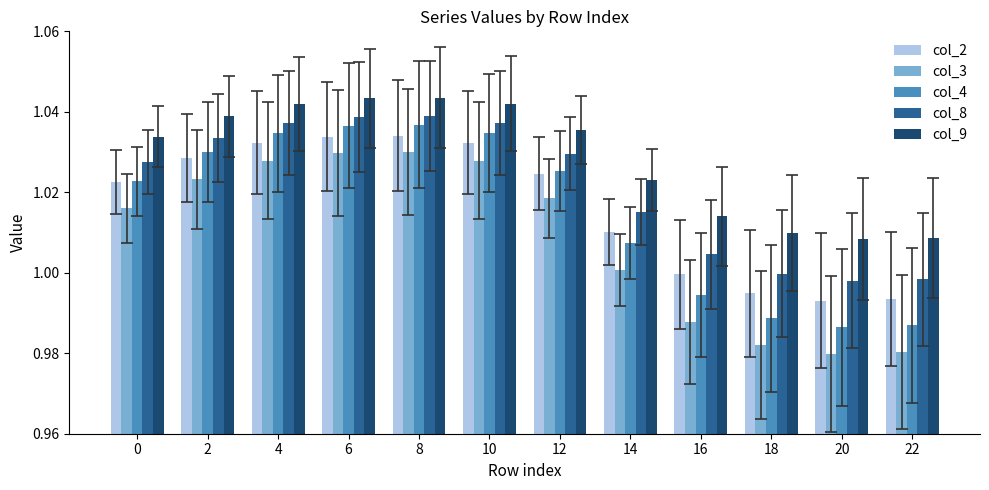

Are the bars horizontal?

No